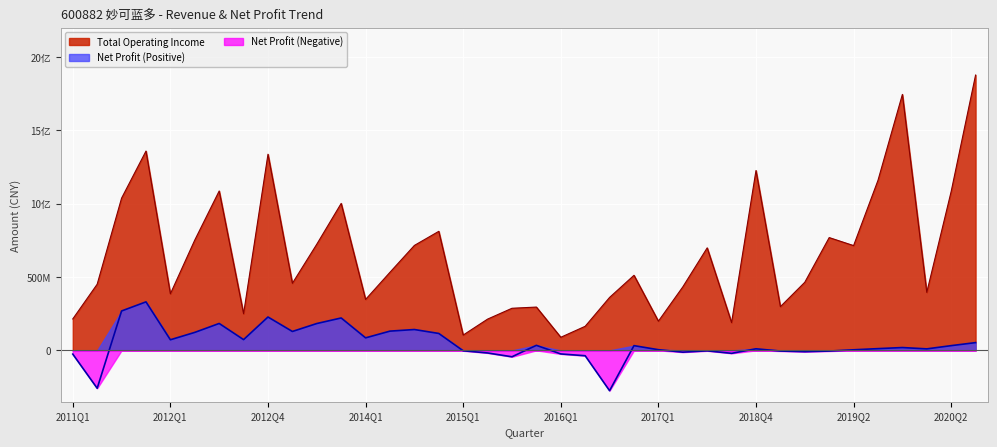

Where is TOTAL_OPERATE_INCOME nearest to the value 982790612?

2013Q4